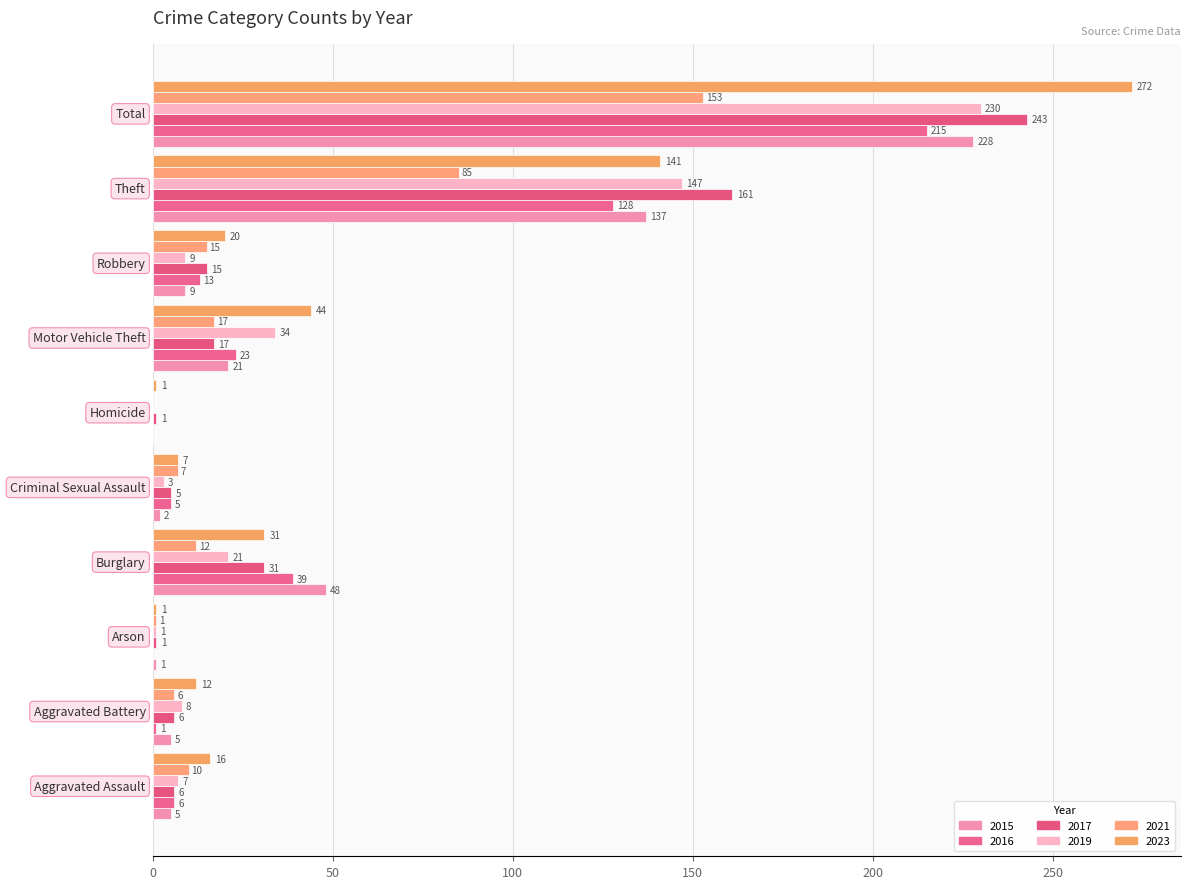

Rank the series by their maximum value, from highest to lowest.

2023, 2017, 2019, 2015, 2016, 2021